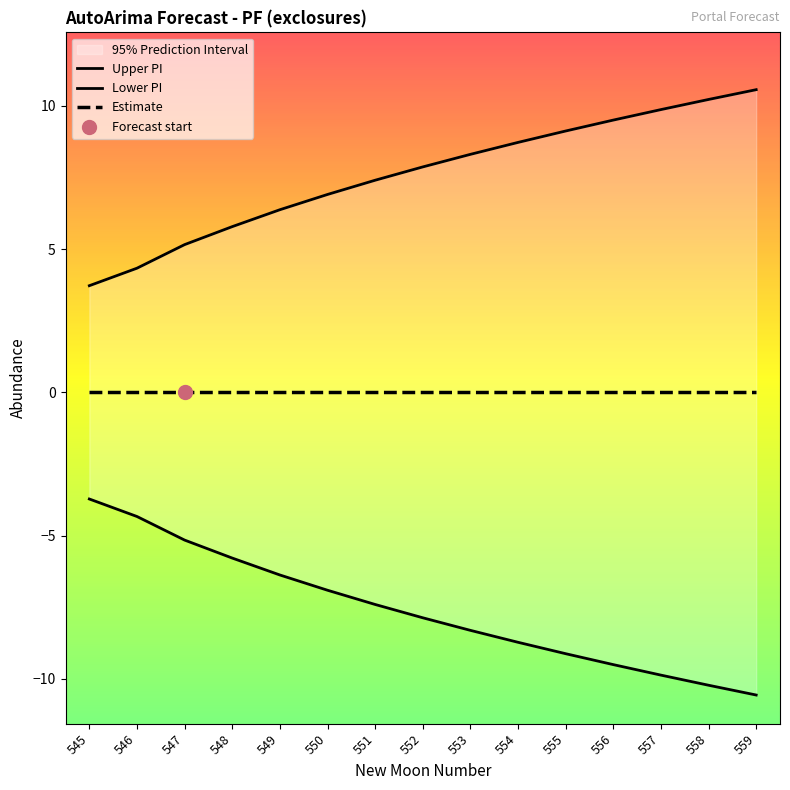

Which series contains the highest Y value?

upper_pi